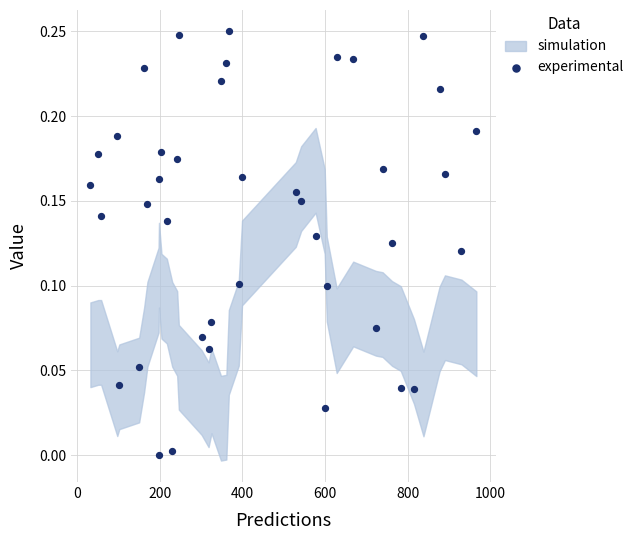

What is the range of X values (max minus min)?

934.0